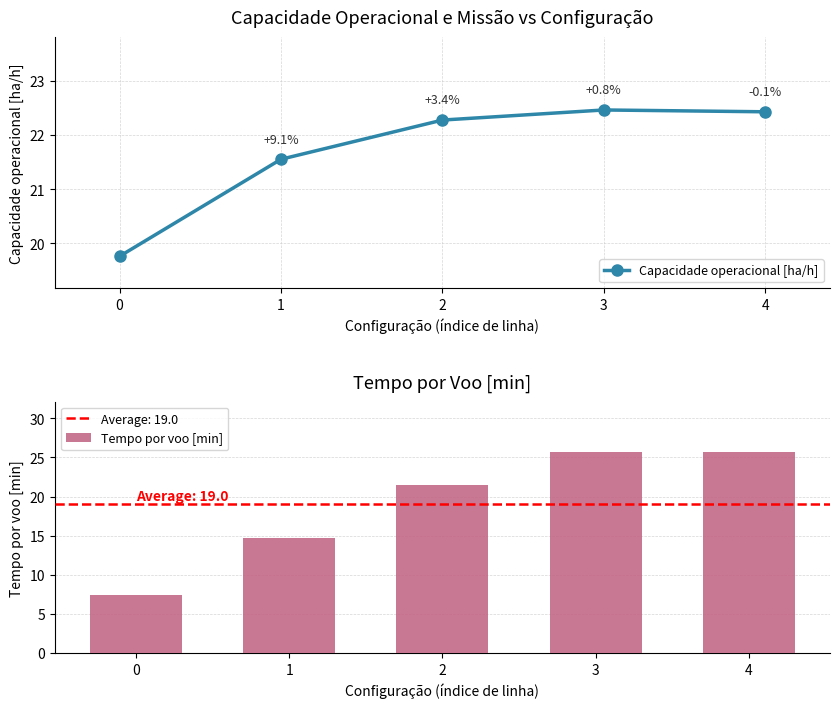

Does the chart contain any negative values?

No